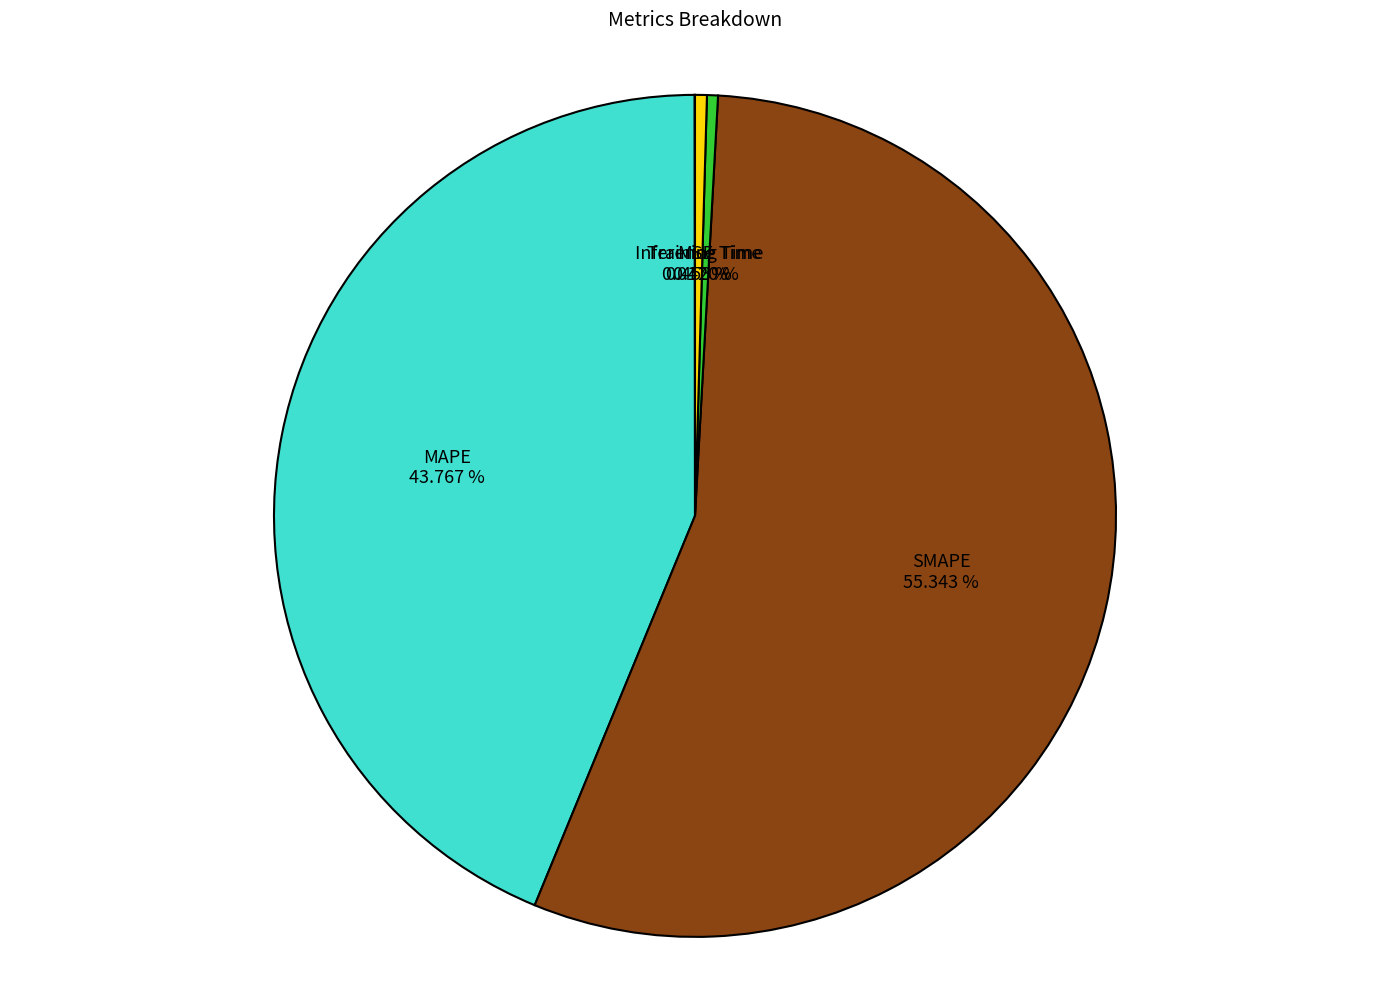

Which slice is the largest?

SMAPE